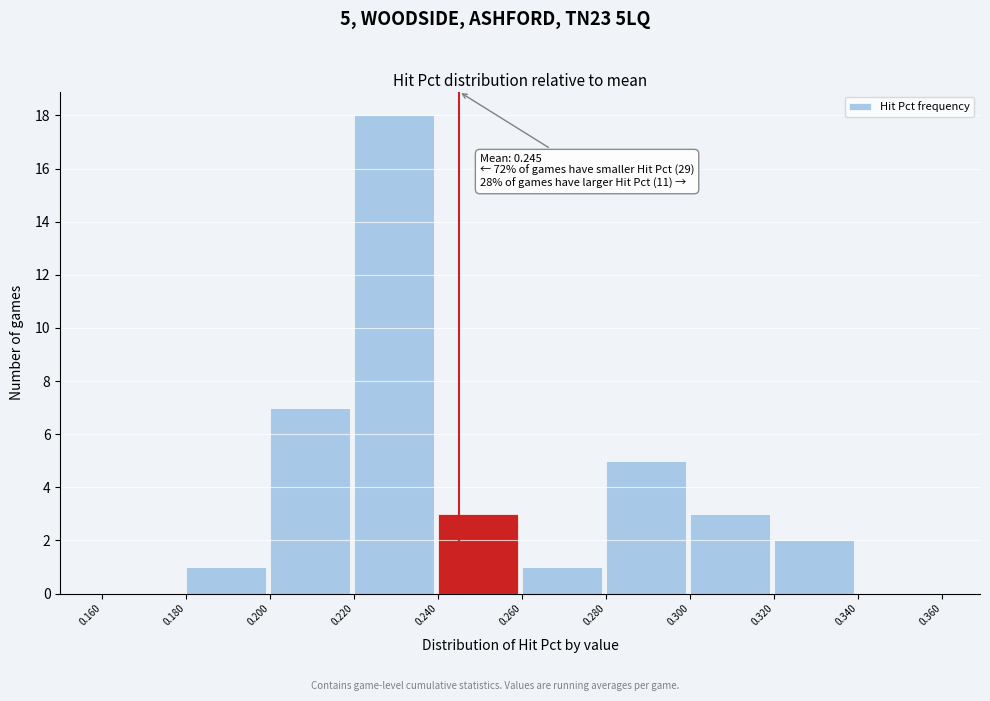

Over which range of the x-axis is the bar tallest?

0.220 to 0.240